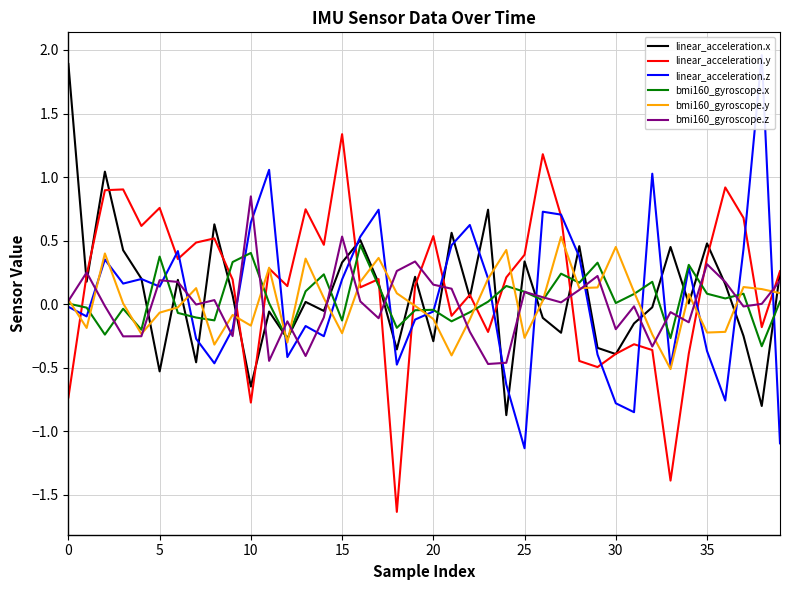

Is it true that bmi160_gyroscope.y equals -0.1 at 40?

False